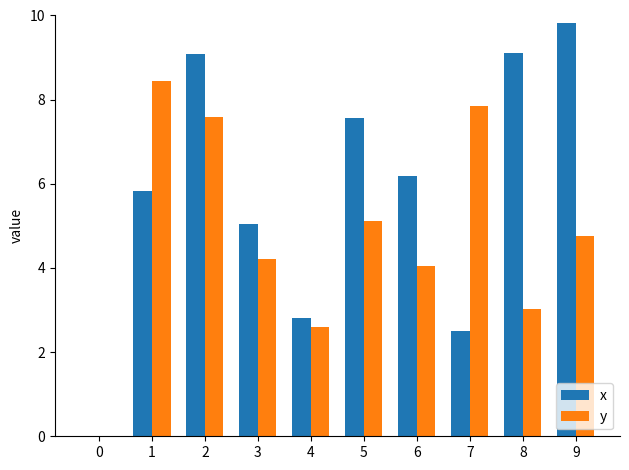

How many data points in y are above 4?

7